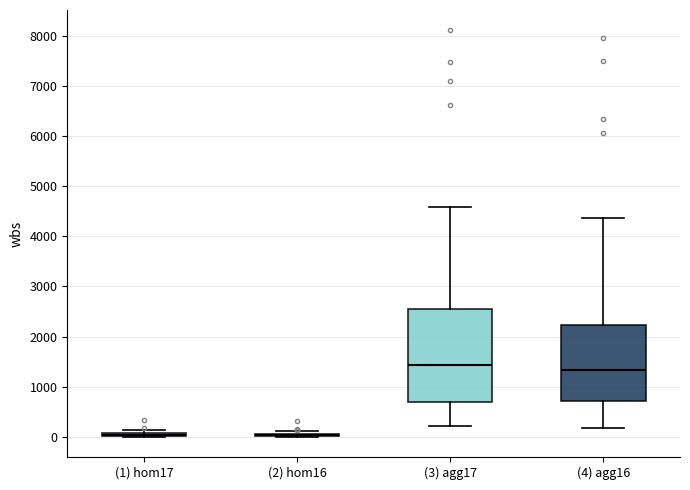

Where is the upper edge of the box for (4) agg16 on the y-axis? The values are not printed on the chart, so give them approximately, as read against the axis.

2200